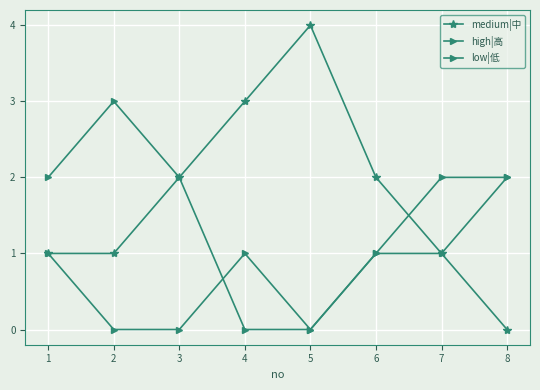

List the series in order of their overall mean, lowest first.

low|低, high|高, medium|中